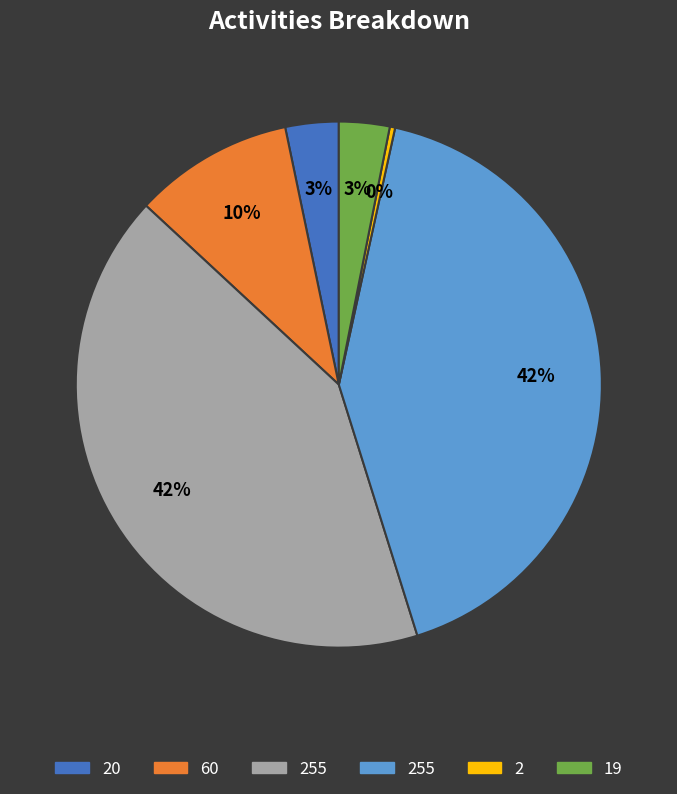

To the nearest percent, what is the average slice percentage?

17%